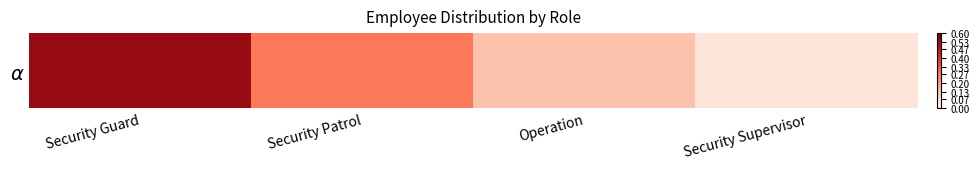

Which label corresponds to the smallest value in the chart?

Security Supervisor